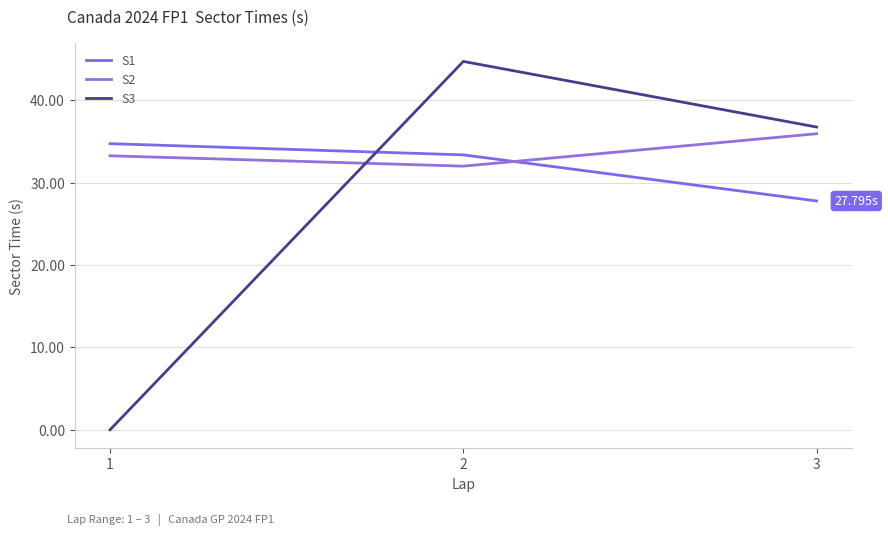

How many values in the S1 series exceed 33?

2